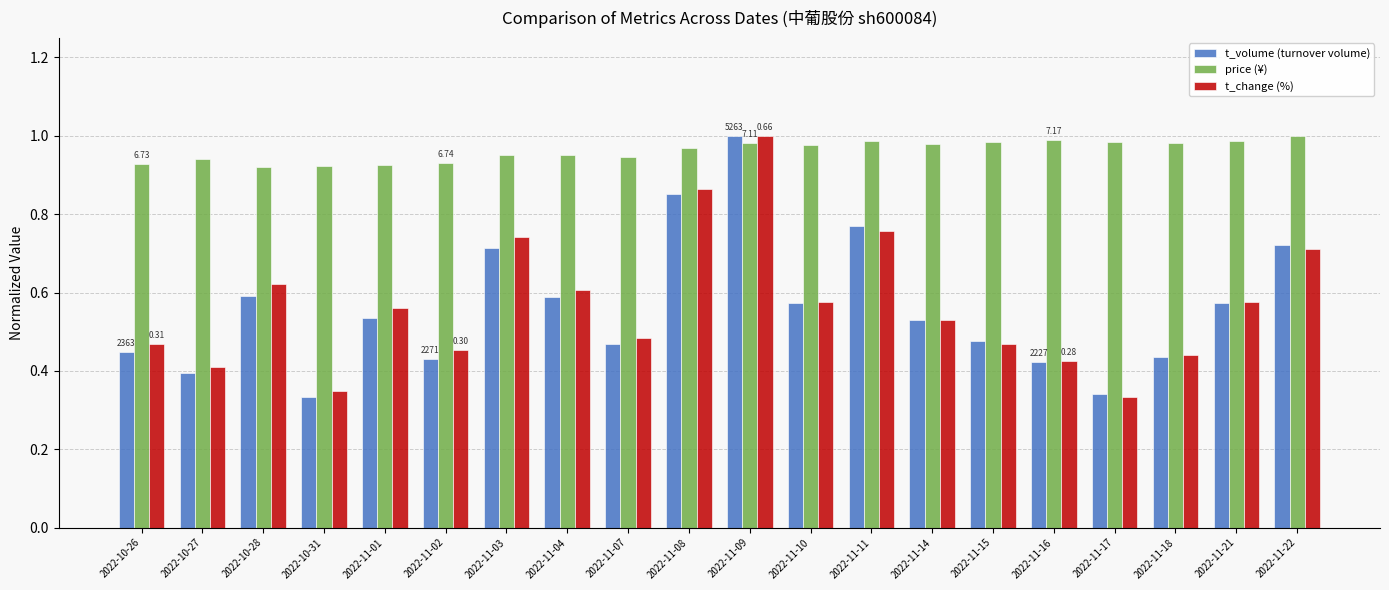

What is the total value across all series at 2022-11-22?

2.4